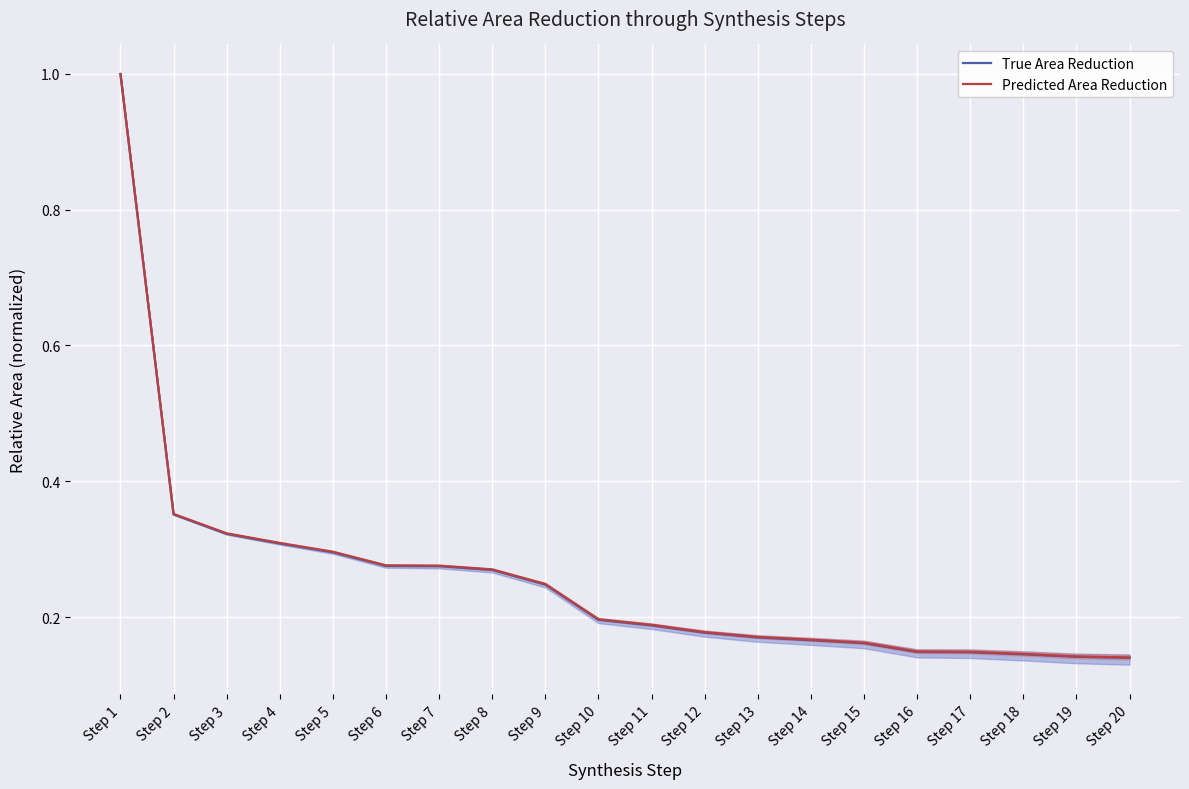

Which label corresponds to the largest value in the chart?

Step 1